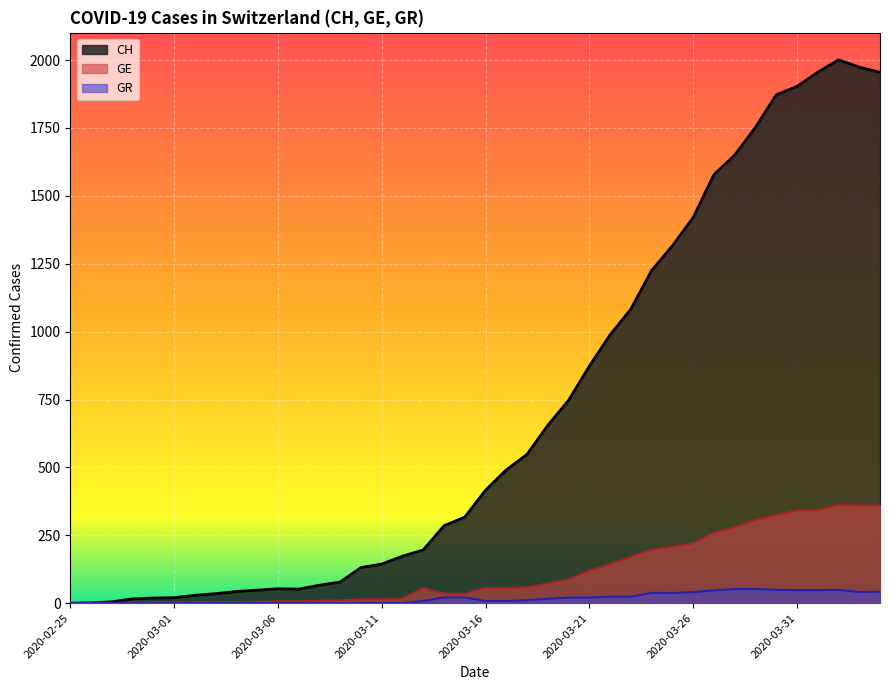

How many interior local valleys does the GR series have?

2